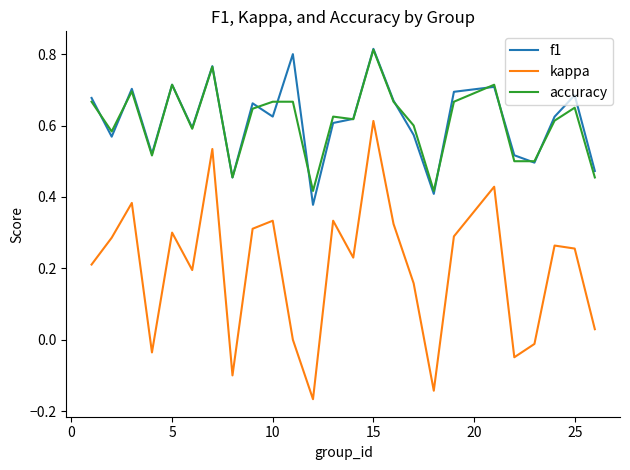

Which series has the widest spread of values?

kappa